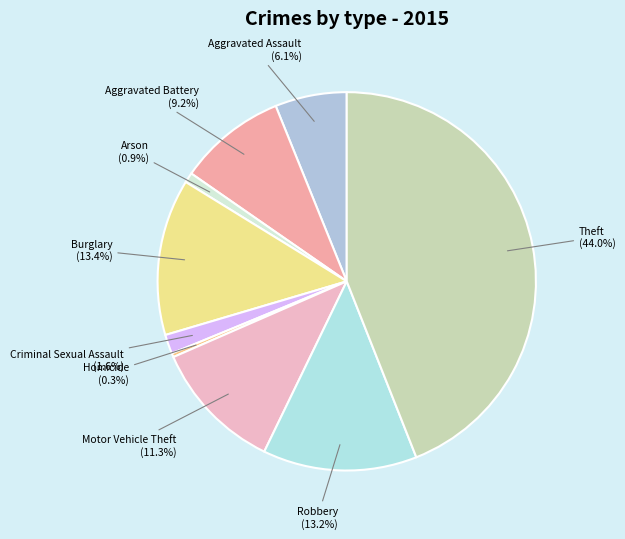

The Aggravated Battery slice represents 17% of the pie. True or false?

False